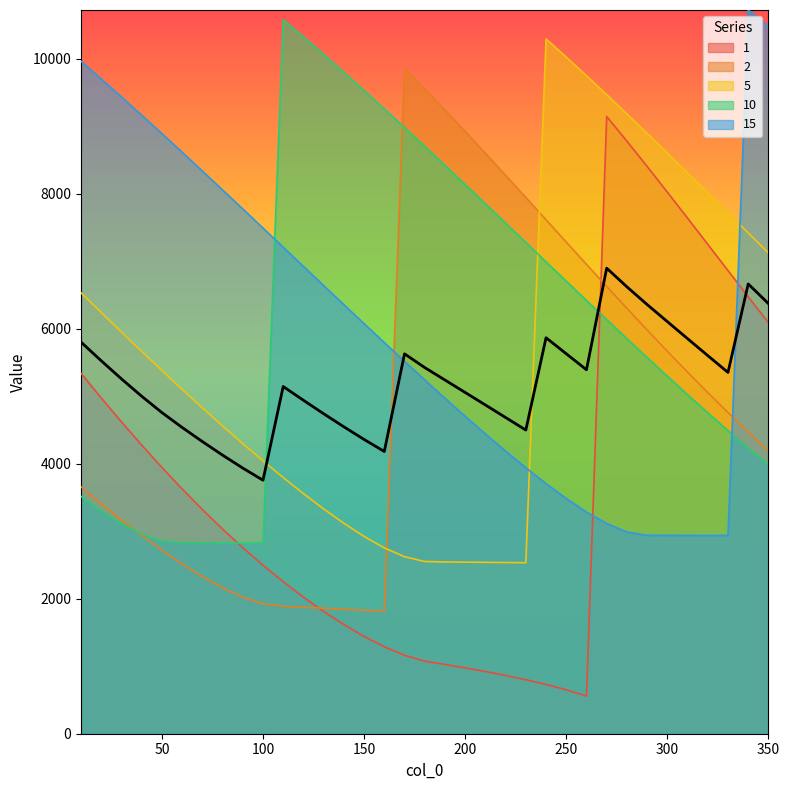

What is the lowest value of the 15 series?

2937.3